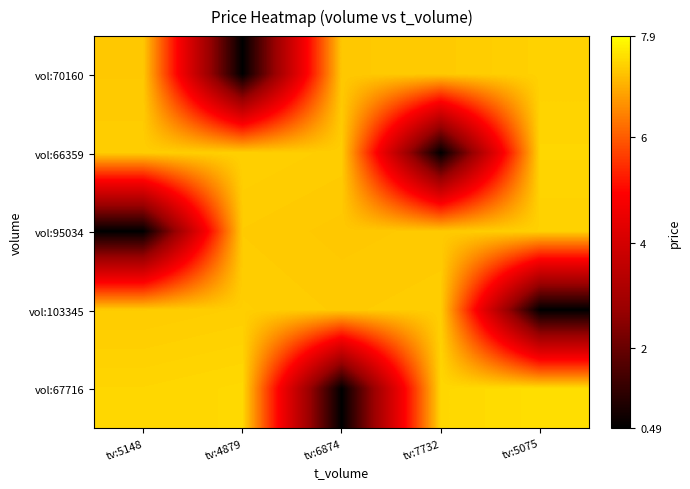

Between tv:4879 and tv:5075, which series saw the biggest shift?

vol:70160